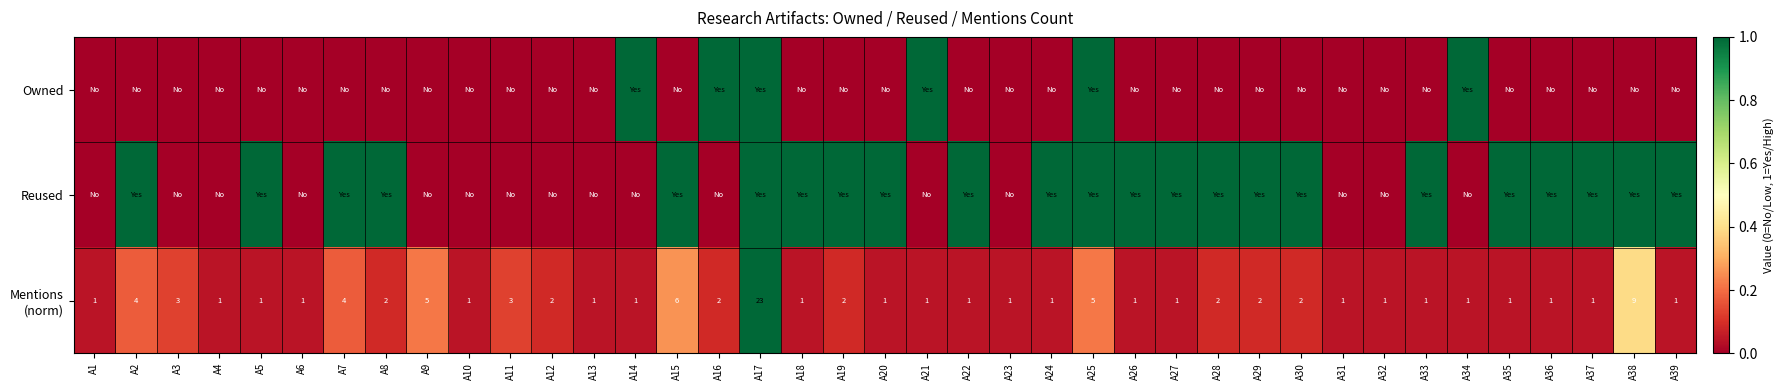

The value of Owned at A11 is 0.0. True or false?

True